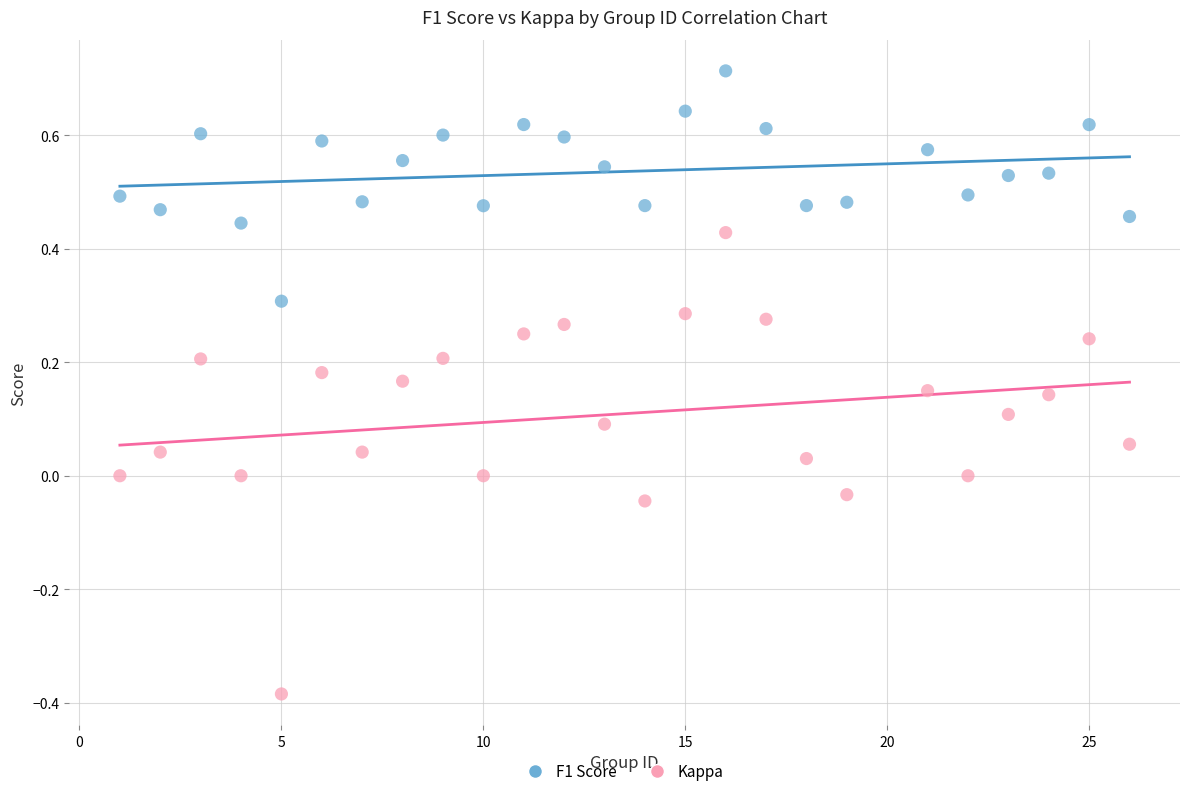

Which series reaches the maximum Y coordinate?

F1 Score